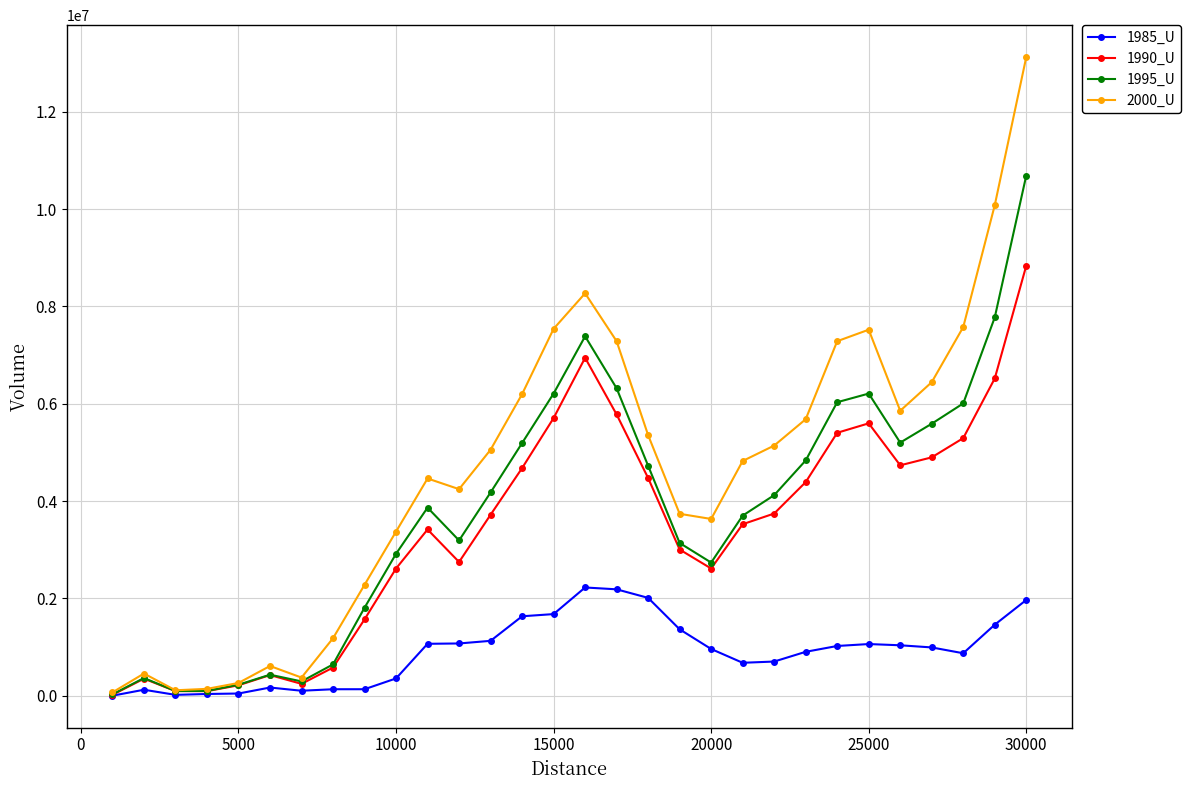

Which series has the widest spread of values?

2000_U